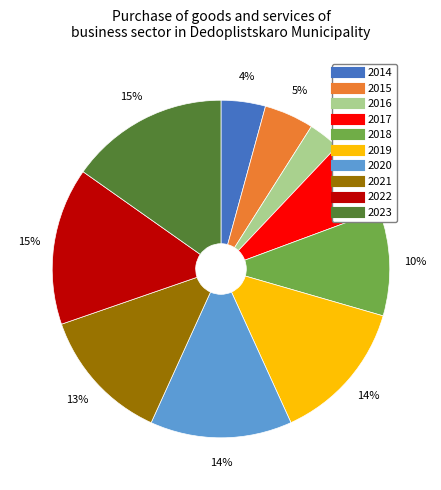

Do 2016 and 2015 together represent more than half of the pie?

No